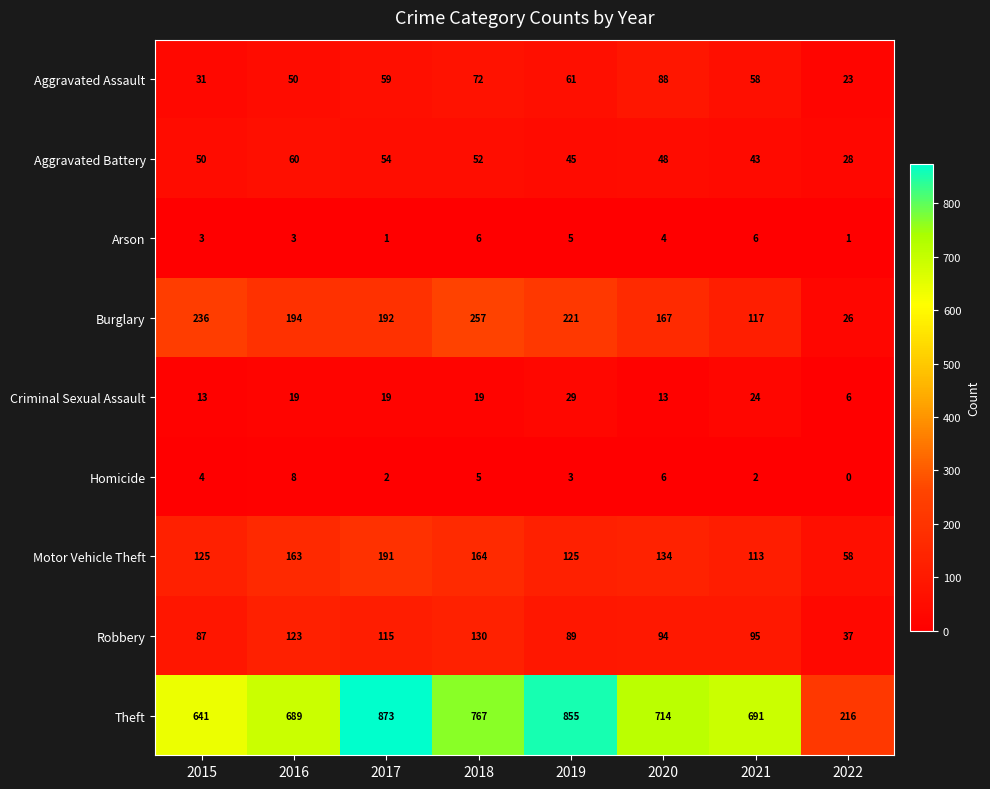

At which label does Burglary first exceed 194?

2015